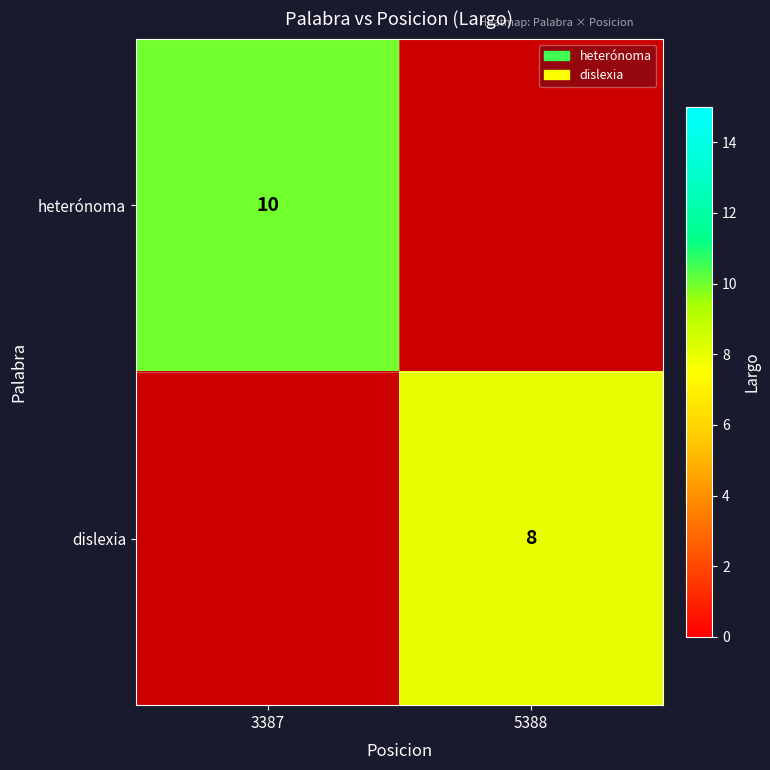

True or false: heterónoma has a value of 14 at 3387.

False